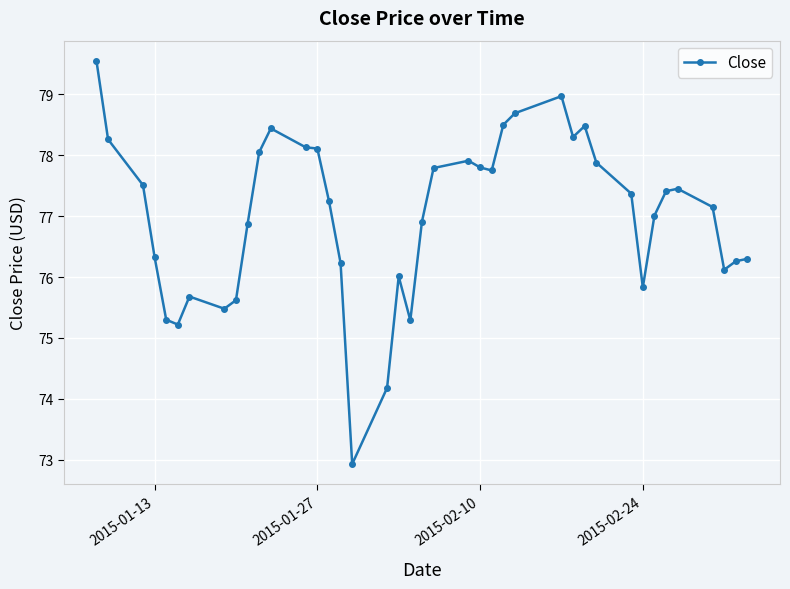

What is the average value?

77.0